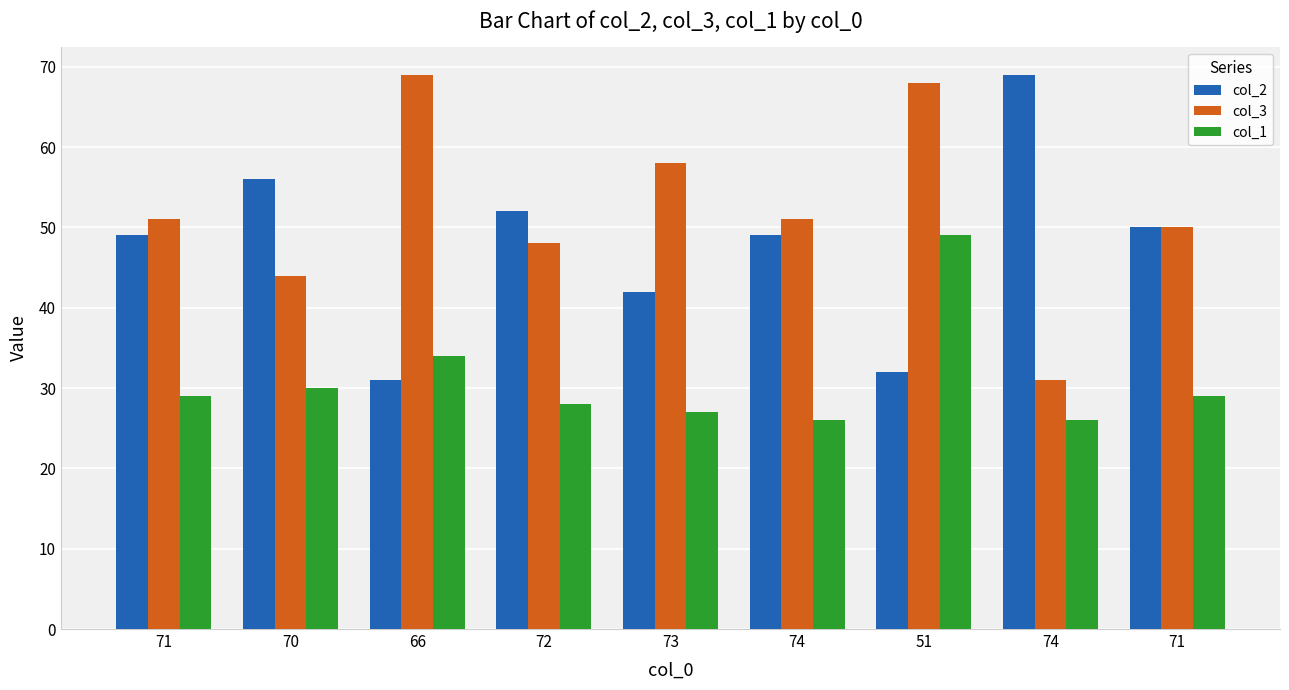

What is the minimum value for col_3?

31